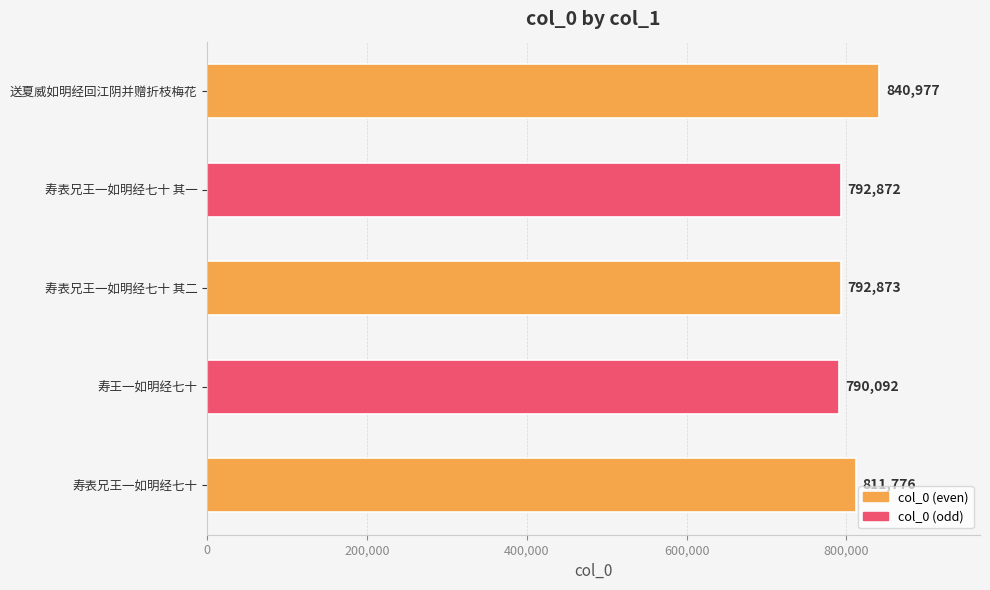

What is the ratio of the value at 寿表兄王一如明经七十 其二 to the value at 寿表兄王一如明经七十 其一?

1.0